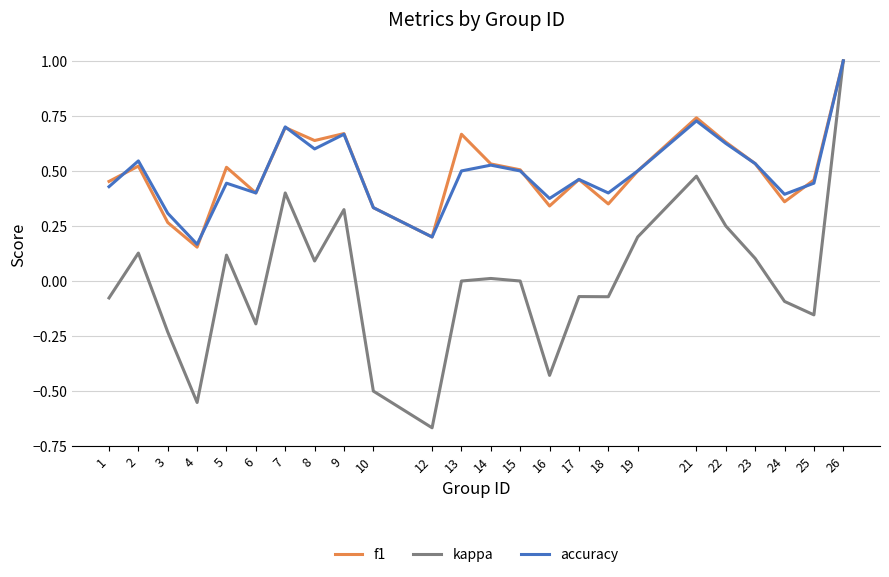

Which category has the lowest value across all series?

12